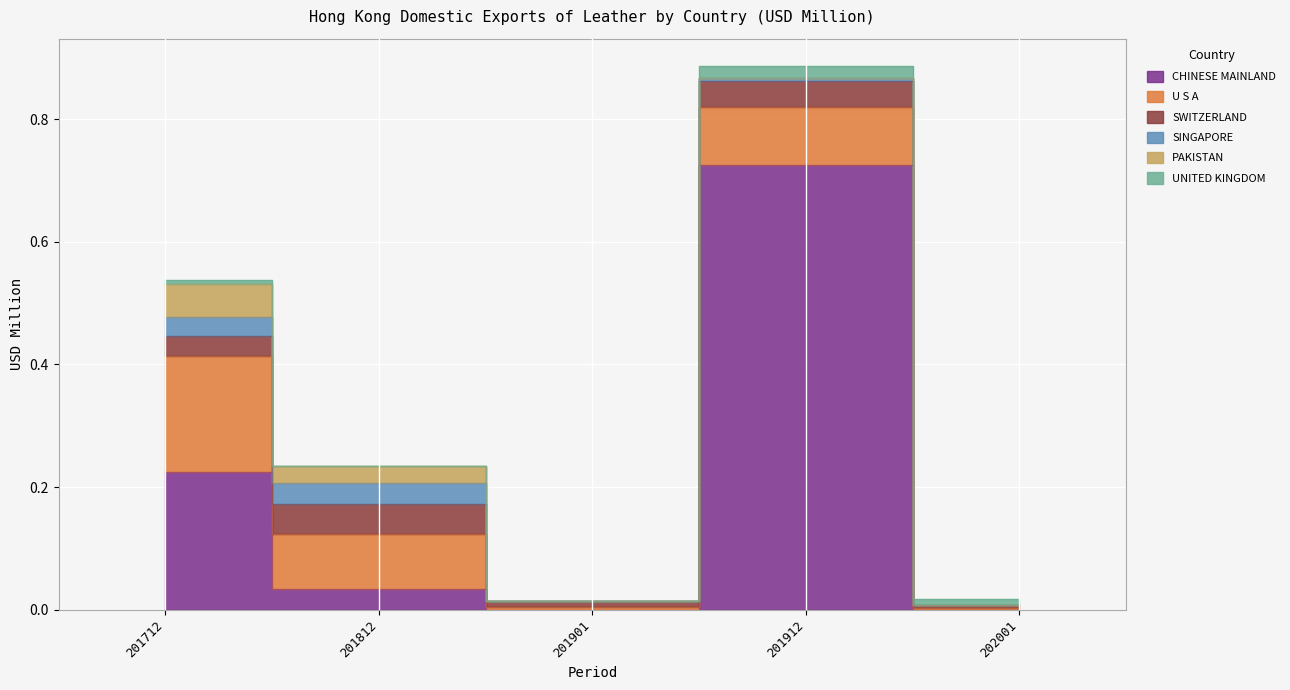

Which series has the largest range (max minus min)?

CHINESE MAINLAND